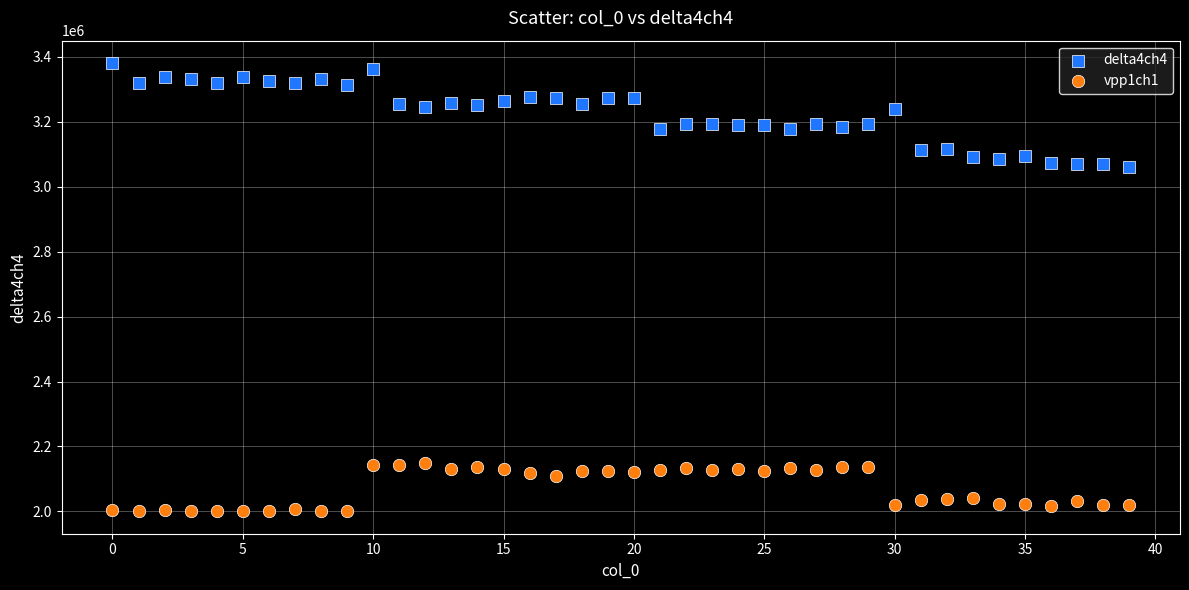

What are all the series names shown in the legend?

delta4ch4, vpp1ch1